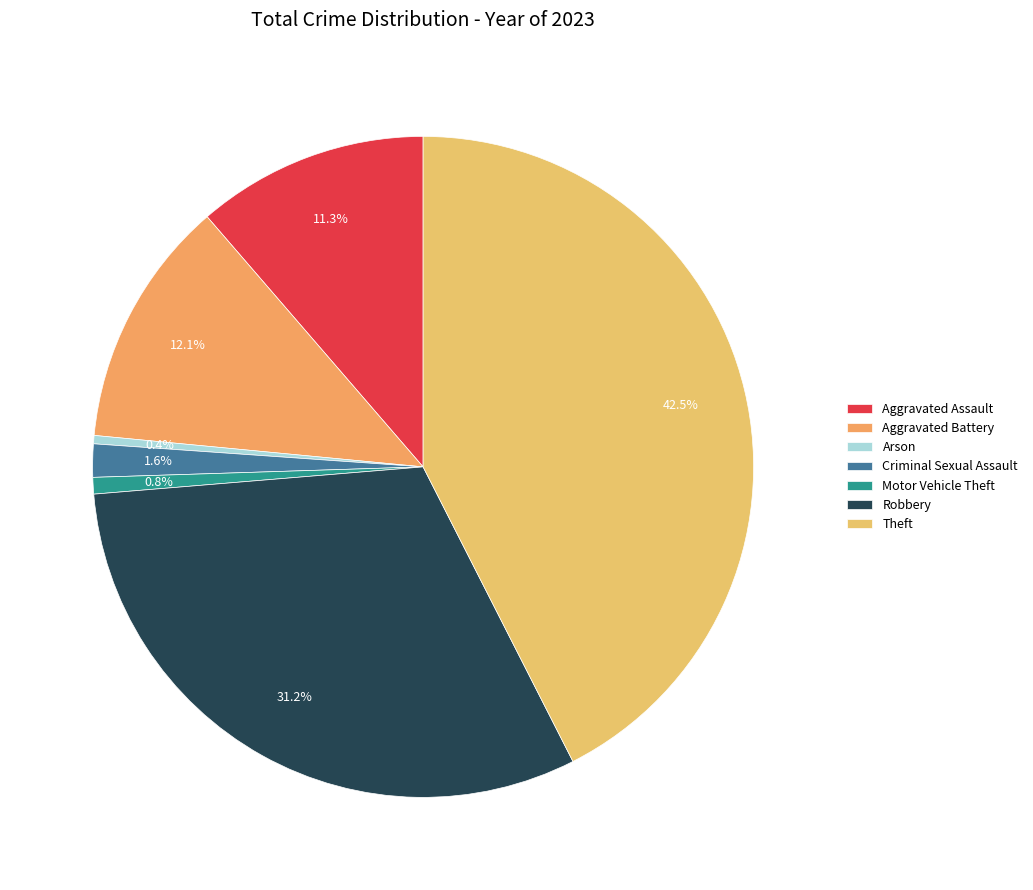

The Motor Vehicle Theft slice represents 1% of the pie. True or false?

True